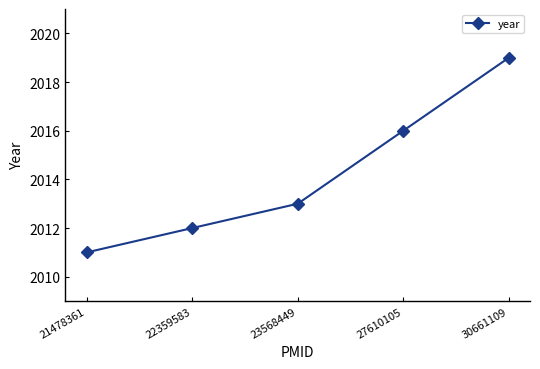

Rank the categories by value from lowest to highest.

21478361, 22359583, 23568449, 27610105, 30661109